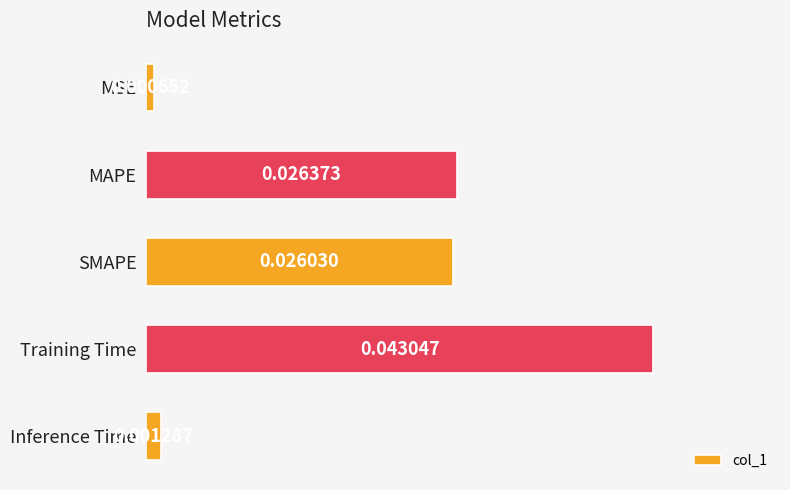

Rank the categories by value from highest to lowest.

Training Time, MAPE, SMAPE, Inference Time, MSE